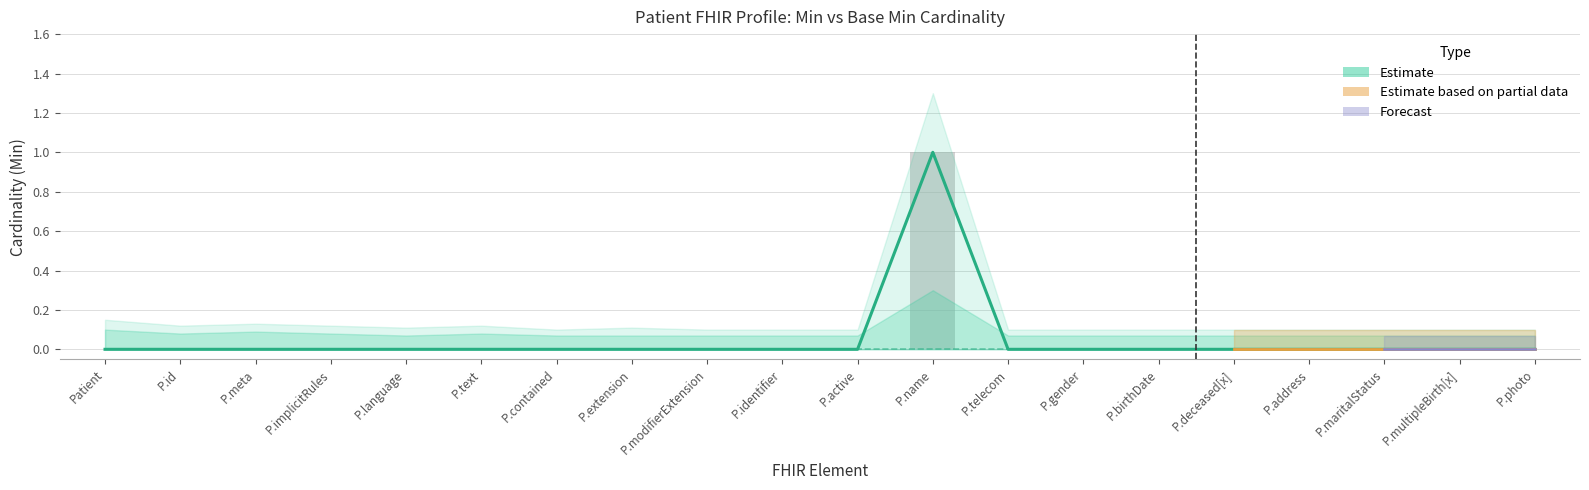

What is the sum of all values?

1